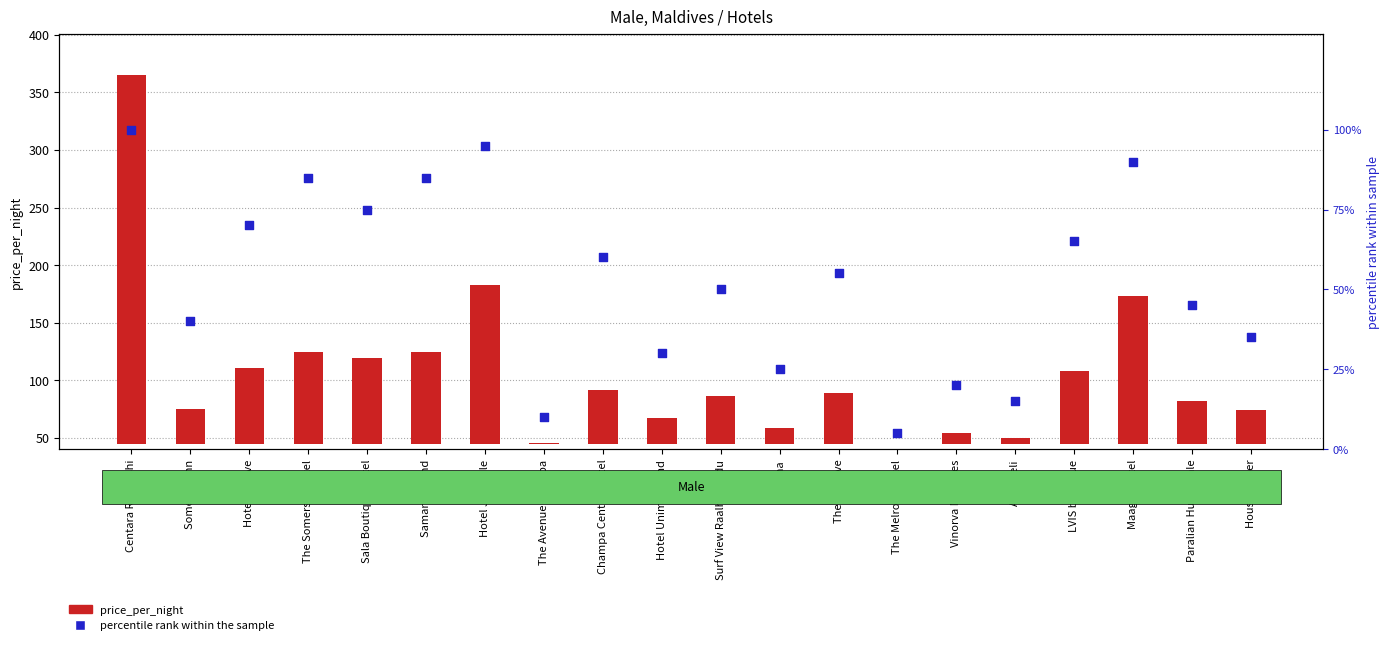

What are all the series names shown in the legend?

price_per_night, percentile rank within the sample